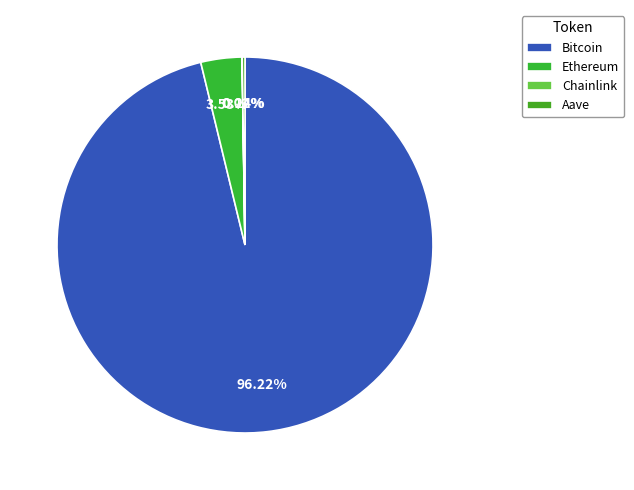

Which category has the smallest portion of the pie?

Chainlink